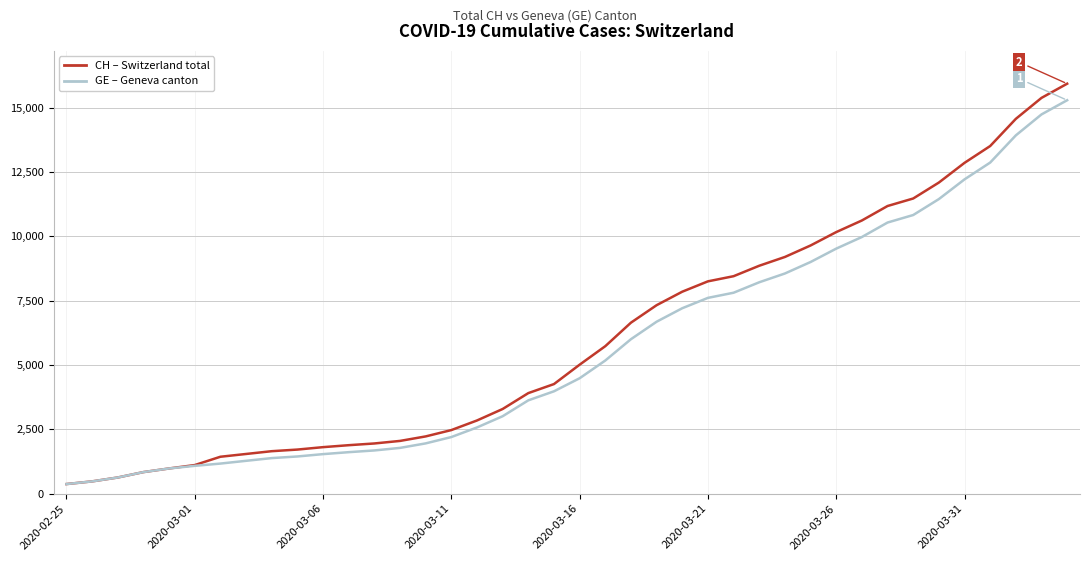

What is the maximum value shown in the chart?

15926